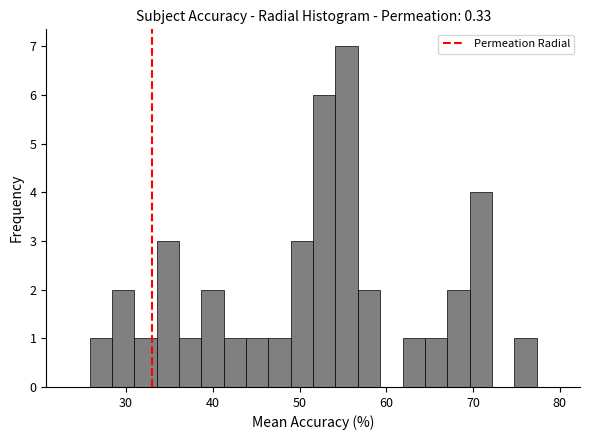

Read against the x-axis, roughly where is the centre of the tallest bar?

55